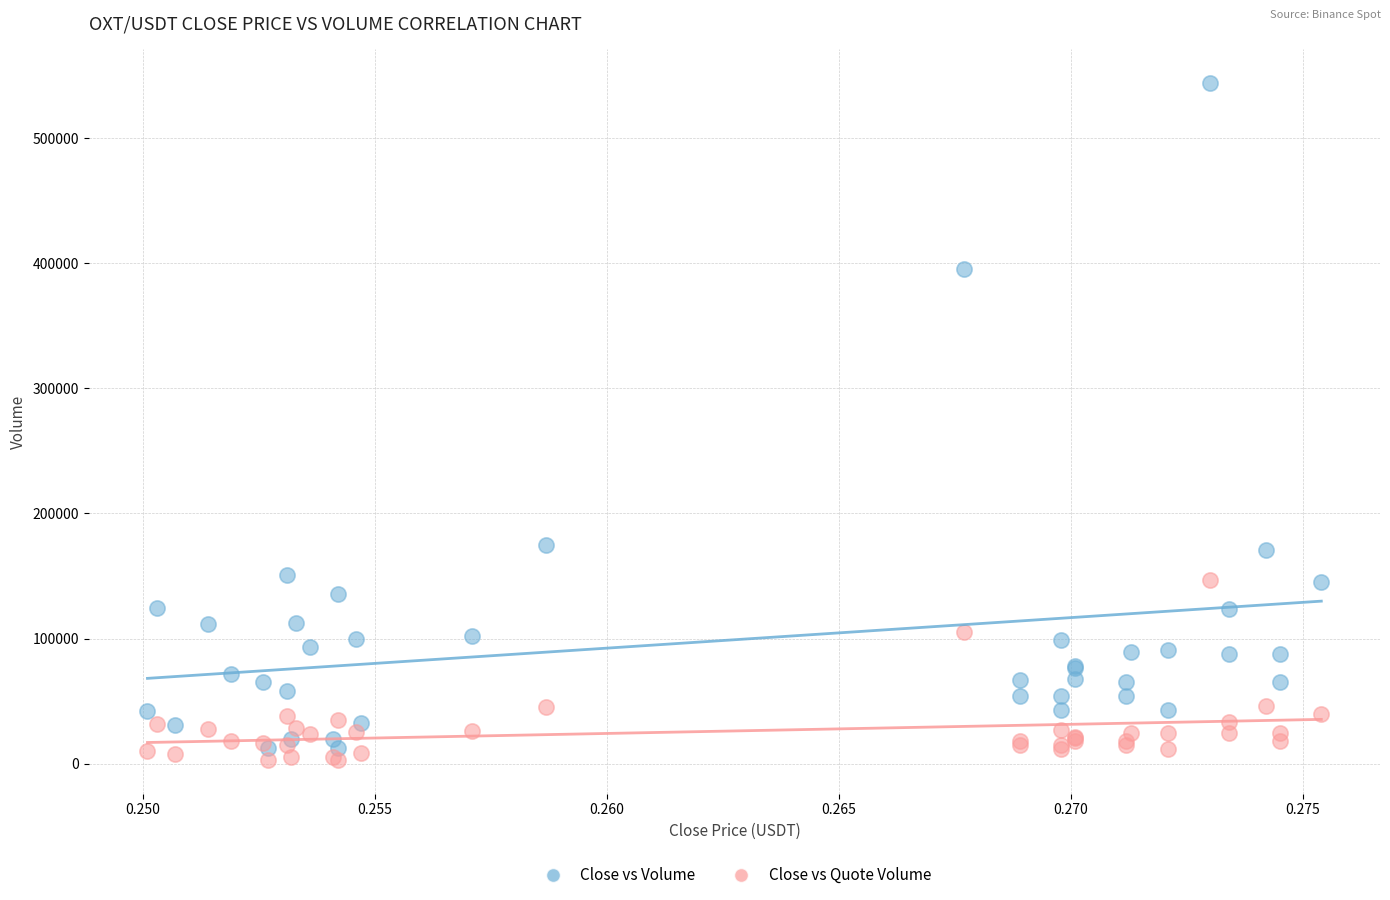

Which series has the widest spread of Y values?

Close vs Volume